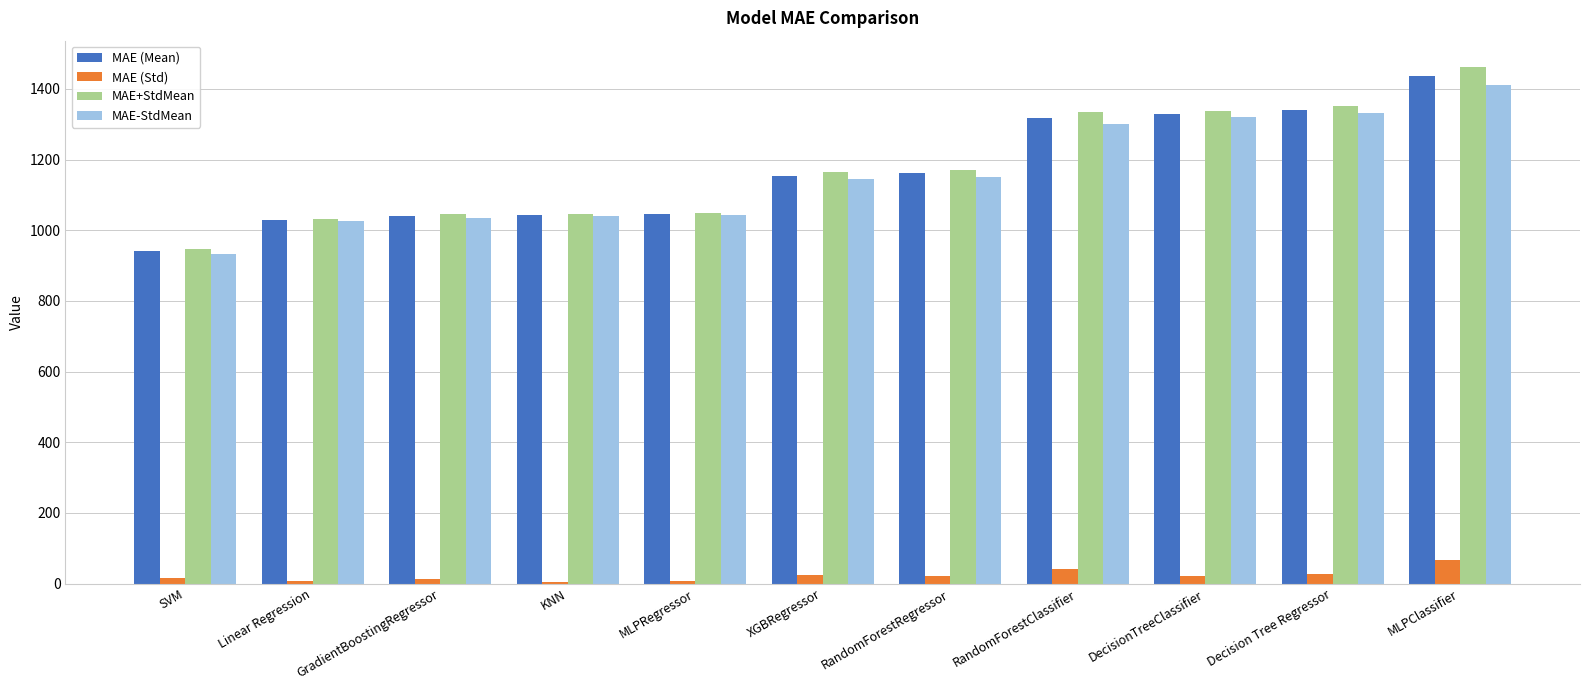

Which category has the lowest value in the MAE (Mean) series?

SVM